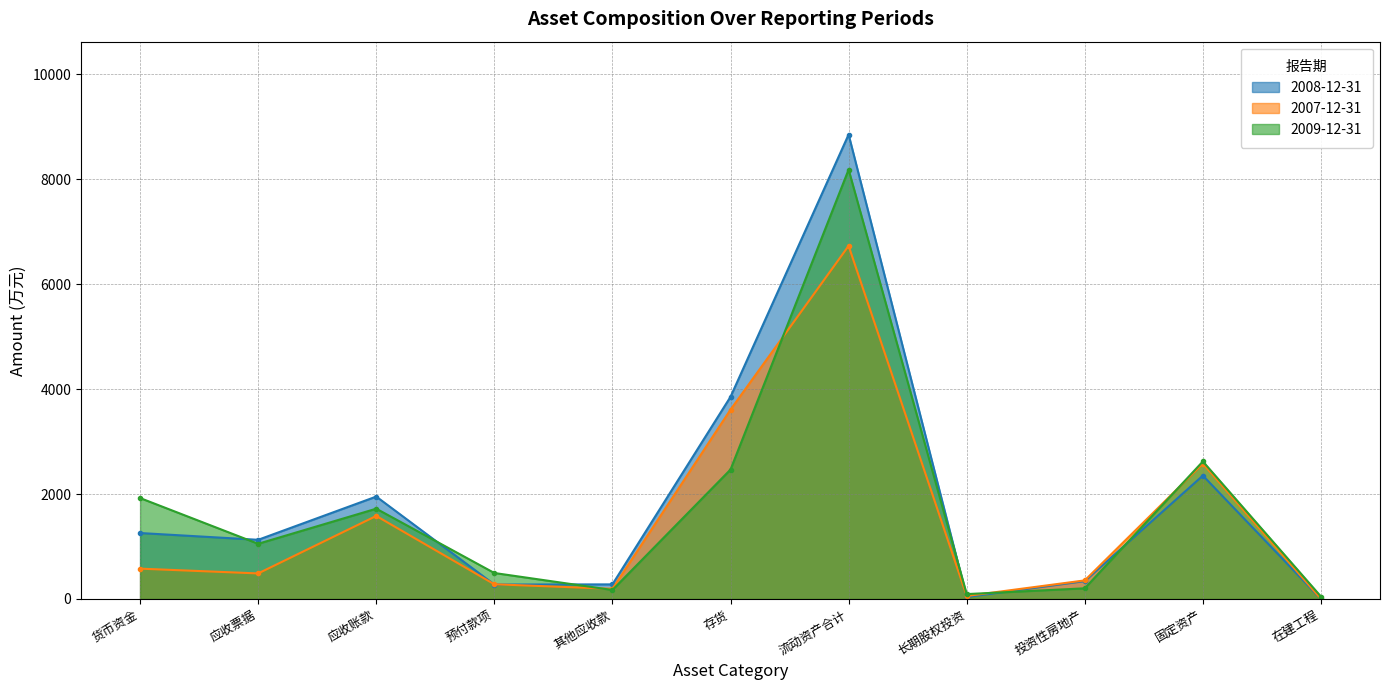

How many categories are shown in the chart?

11